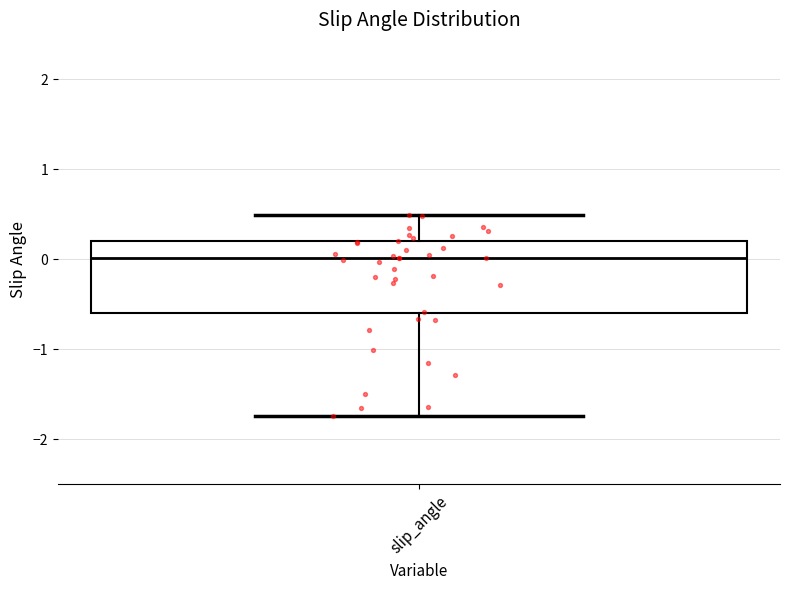

Read this box plot against the y-axis: the position of the median line, the range covered by the box, and the ends of both whiskers. The values are not printed on the chart, so give them approximately, as read against the axis.

median 0.0, box -0.6 to 0.2, whiskers -1.7 to 0.5